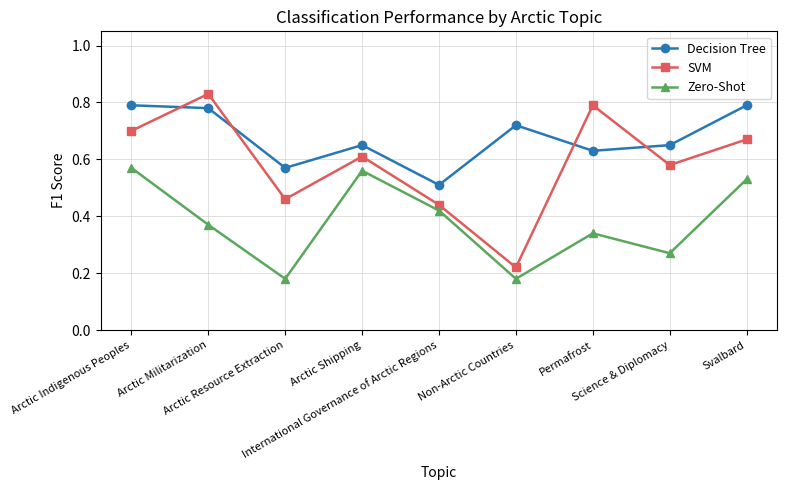

At which category is the sum across all series the highest?

Arctic Indigenous Peoples